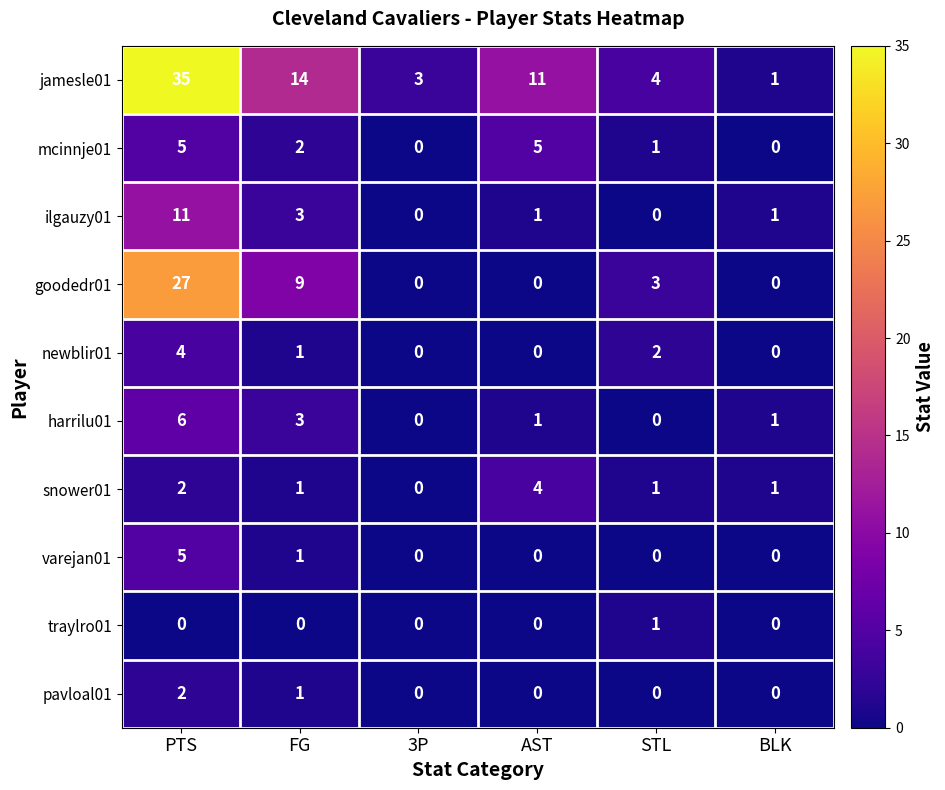

At which label does jamesle01 first exceed 11?

PTS